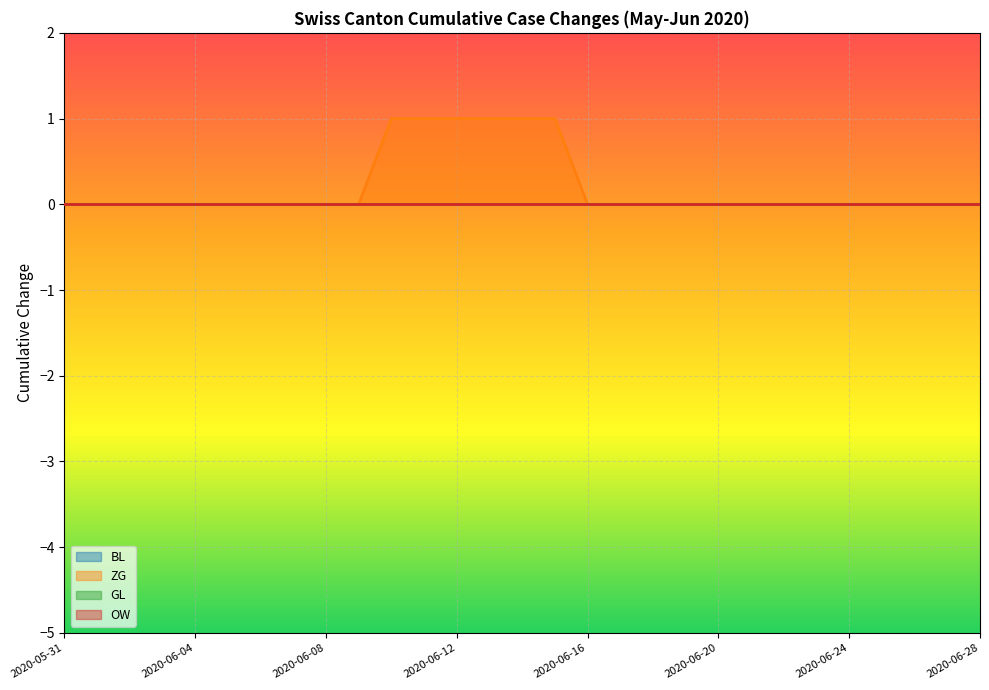

At which label does OW reach its minimum?

2020-05-31